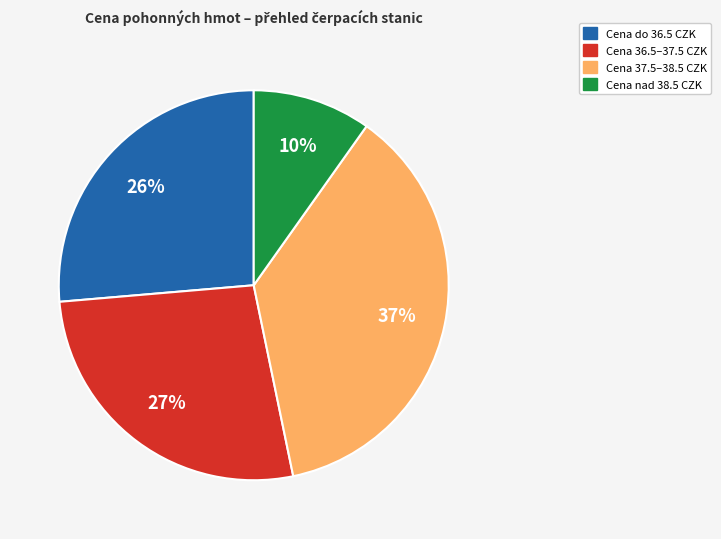

To the nearest percent, what is the difference between the largest and smallest slice percentages?

27%